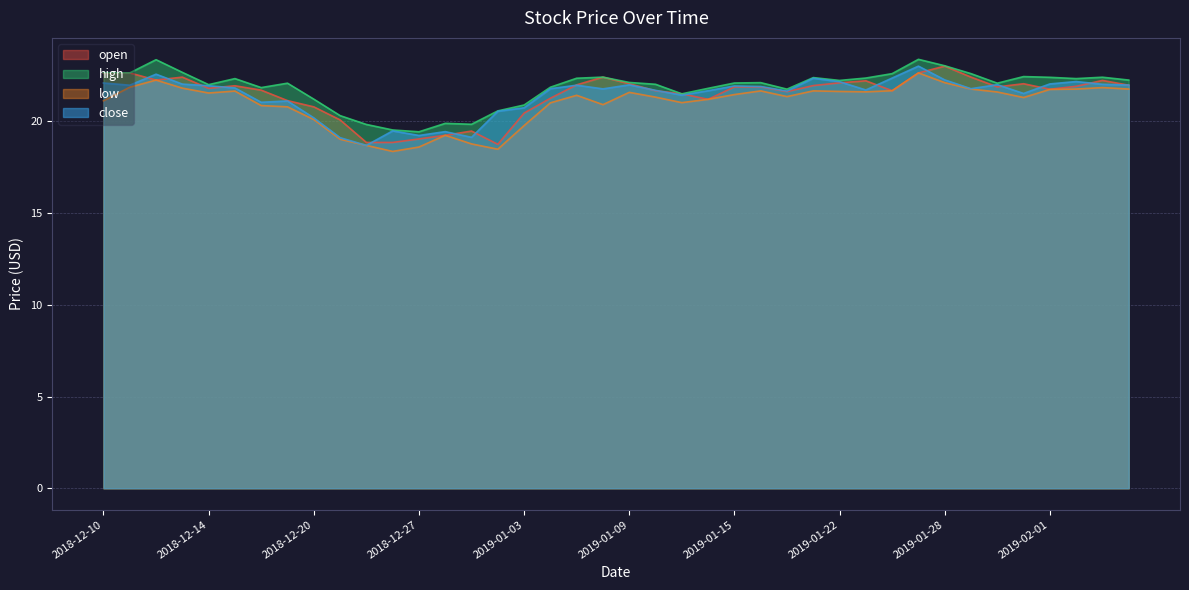

Does the chart have visible grid lines?

Yes